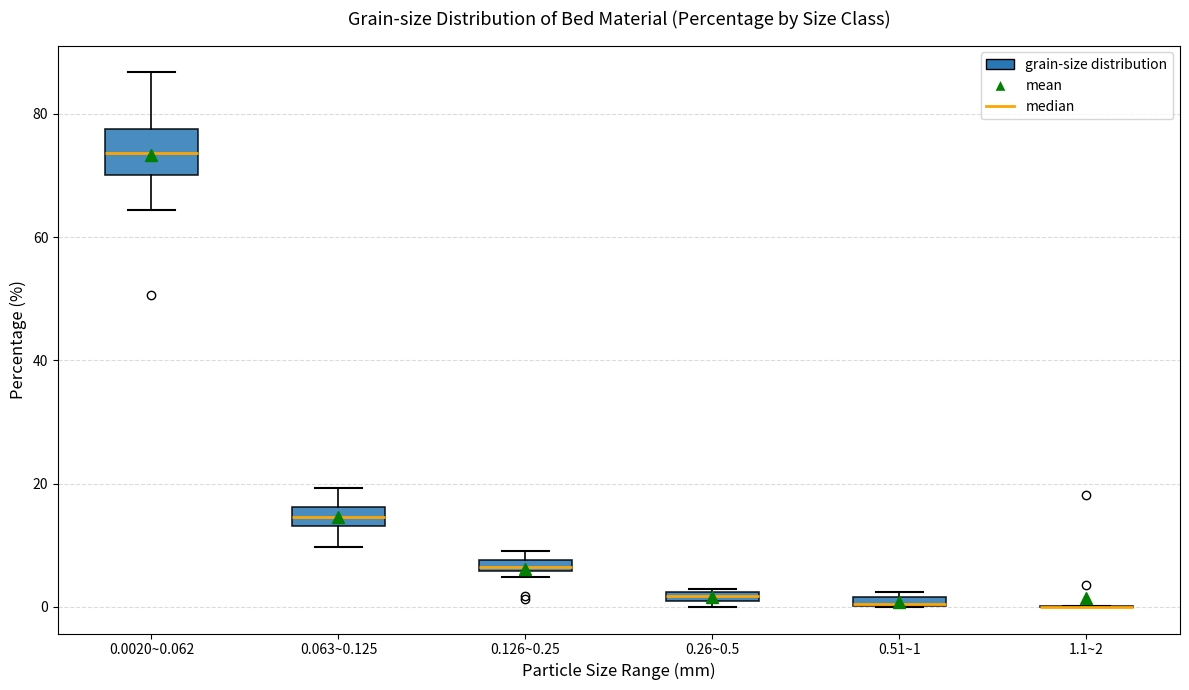

Which box is the tallest, from its lower edge to its upper edge?

0.0020~0.062